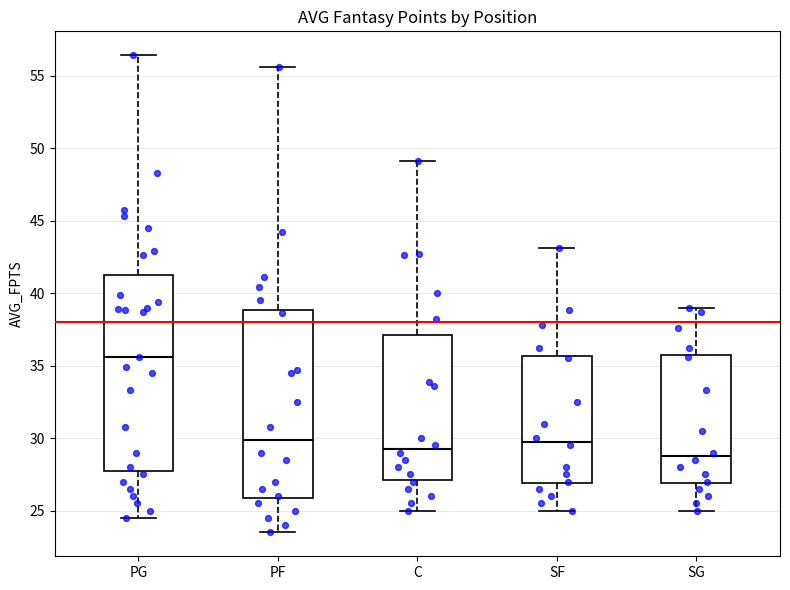

Where is the lower edge of the box for C on the y-axis? The values are not printed on the chart, so give them approximately, as read against the axis.

27.0